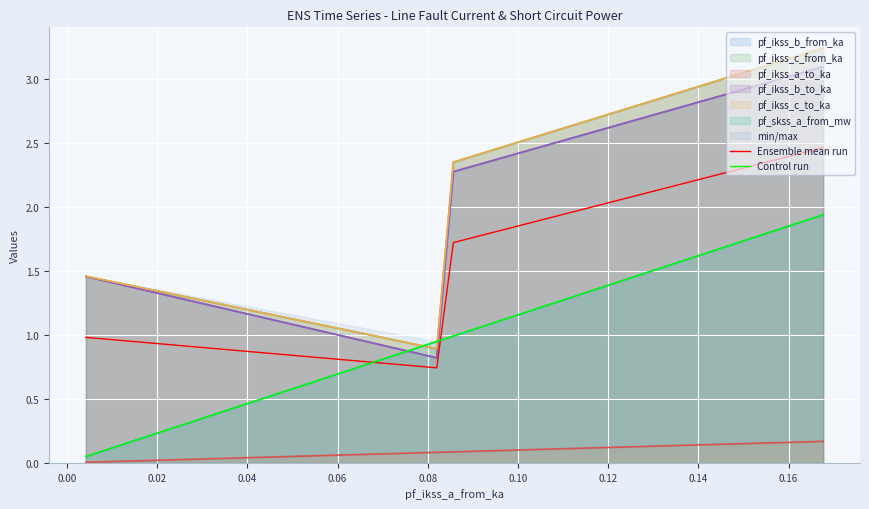

At 0.00, list the series in order from smallest to largest.

Control run, Ensemble mean run